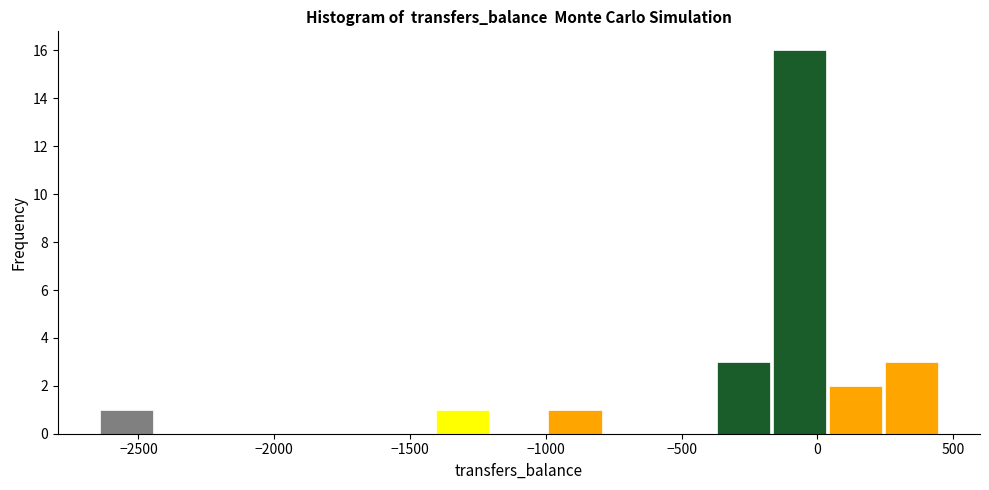

Reading left to right, transcribe this chart: for each bar, give the range it covers on the x-axis and its height. Neither the bar edges nor the heights are printed on the chart, so give them approximately, as read against the axes.

-2650 to -2450: 1
-2450 to -2250: 0
-2250 to -2050: 0
-2050 to -1800: 0
-1800 to -1600: 0
-1600 to -1400: 0
-1400 to -1200: 1
-1200 to -1000: 0
-1000 to -800: 1
-800 to -600: 0
-600 to -400: 0
-400 to -150: 3
-150 to 50: 16
50 to 250: 2
250 to 450: 3